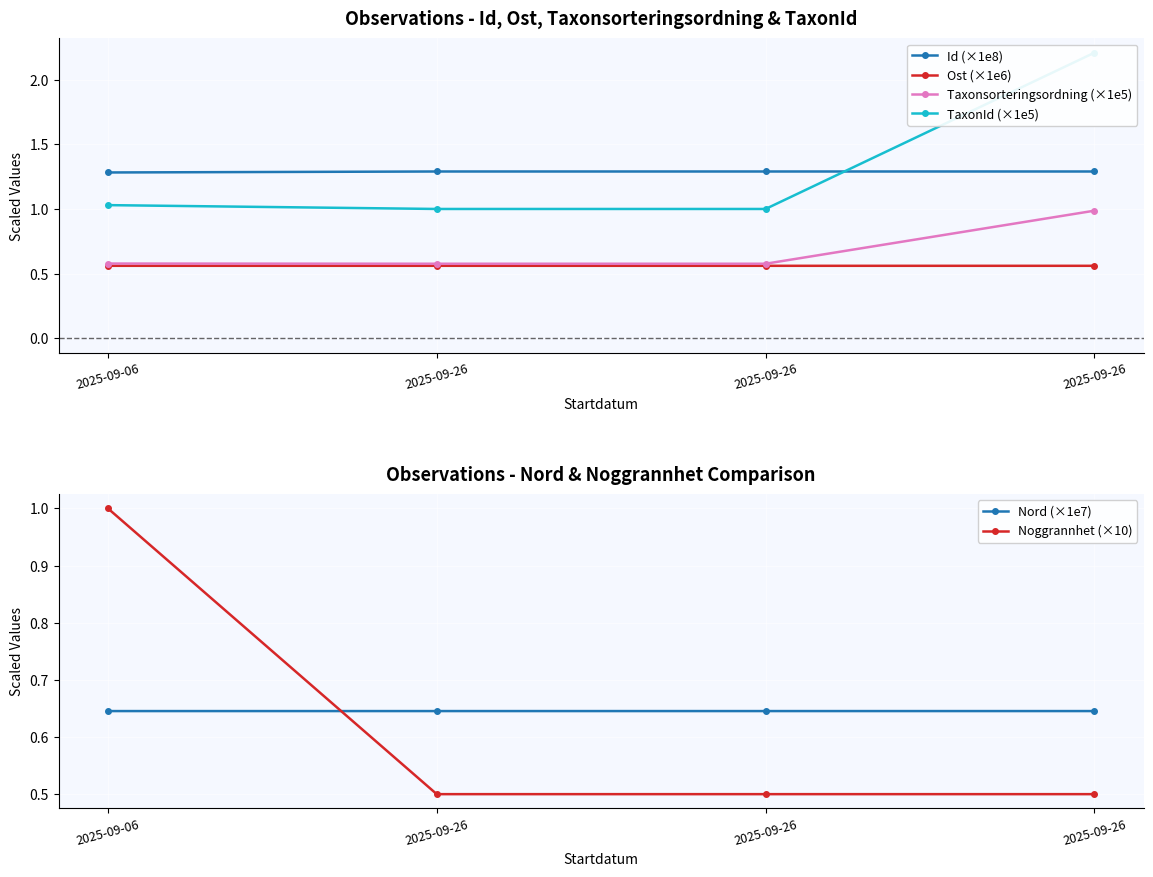

True or false: Id (×1e8) and Taxonsorteringsordning (×1e5) intersect in this chart.

False